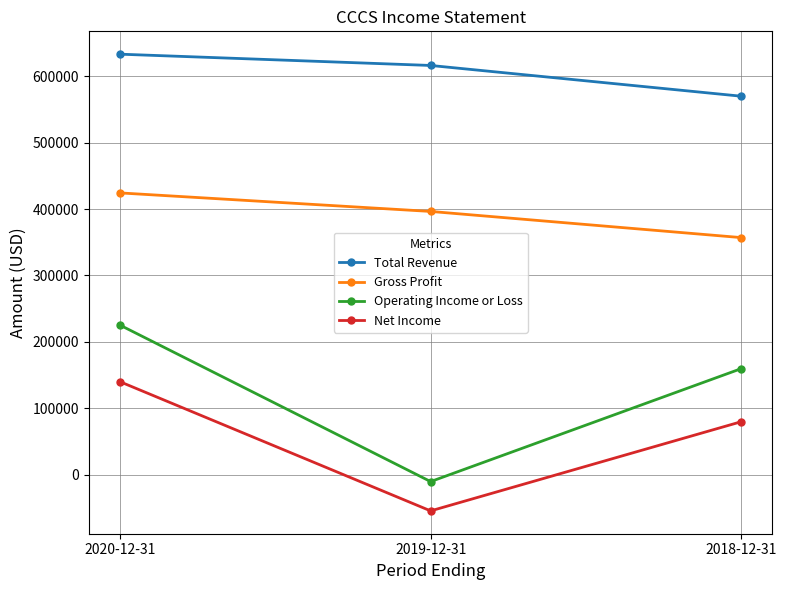

Count the Operating Income or Loss values in the range -10200 to 225400.

3